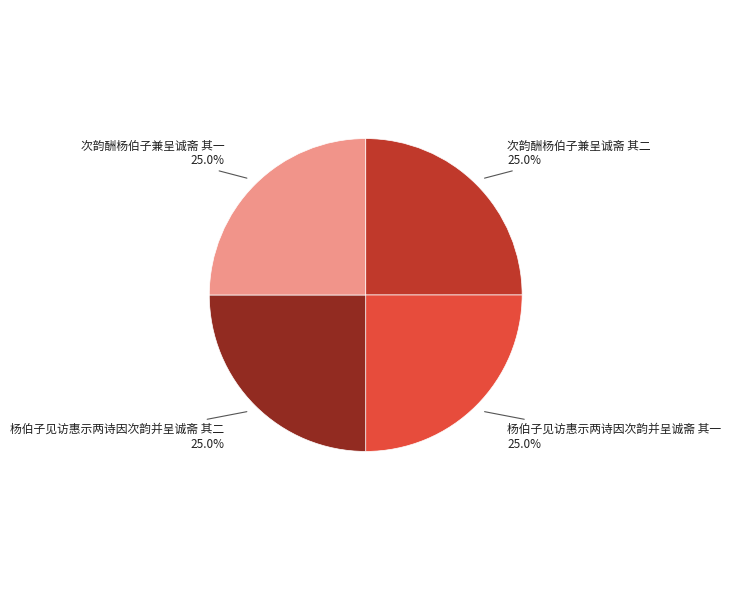

Approximately how many times larger is the value at 次韵酬杨伯子兼呈诚斋 其一 compared to 次韵酬杨伯子兼呈诚斋 其二?

1.0